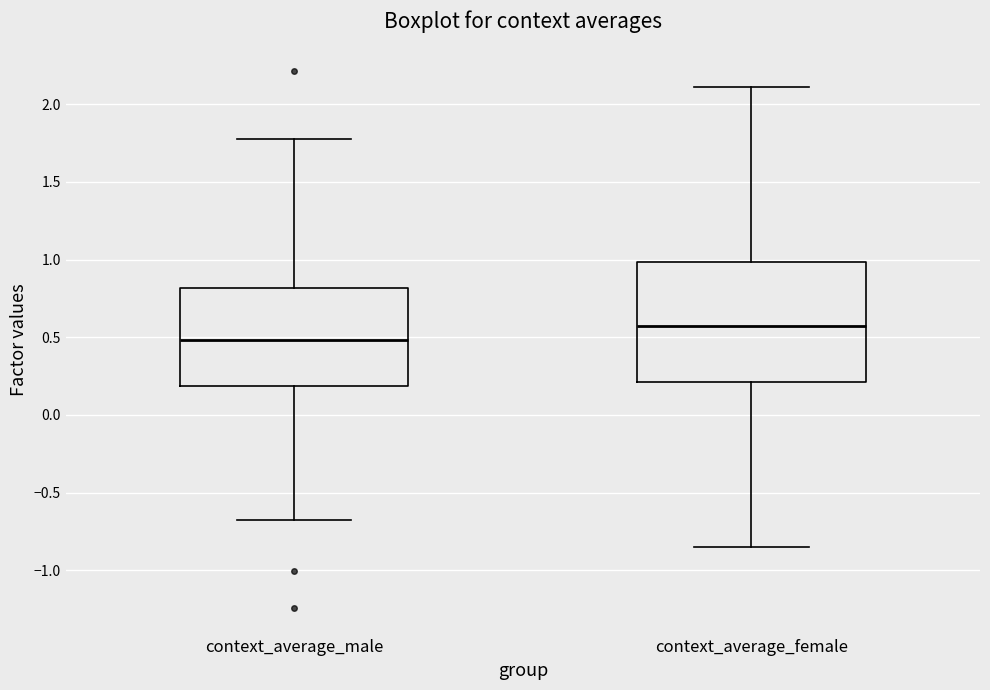

Reading left to right, read every box against the y-axis: the position of its median line, the range the box covers, and the ends of its whiskers. The values are not printed on the chart, so give them approximately, as read against the axis.

context_average_male: median 0.50, box 0.20 to 0.80, whiskers -0.70 to 1.75
context_average_female: median 0.60, box 0.20 to 1.00, whiskers -0.85 to 2.10